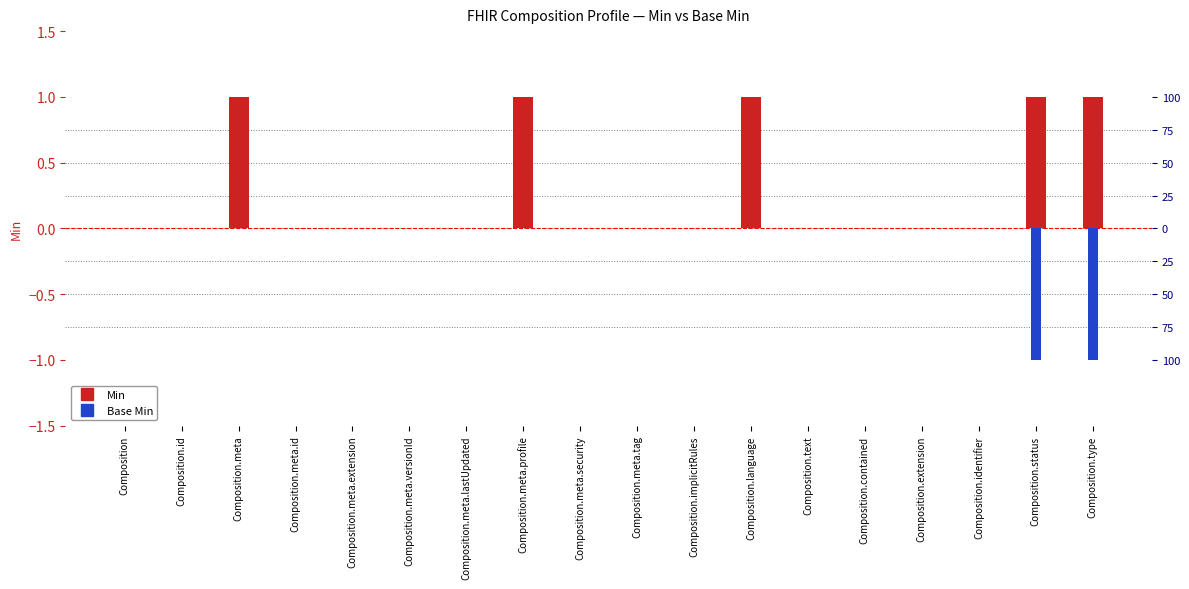

How many values in Base Min are below zero?

2